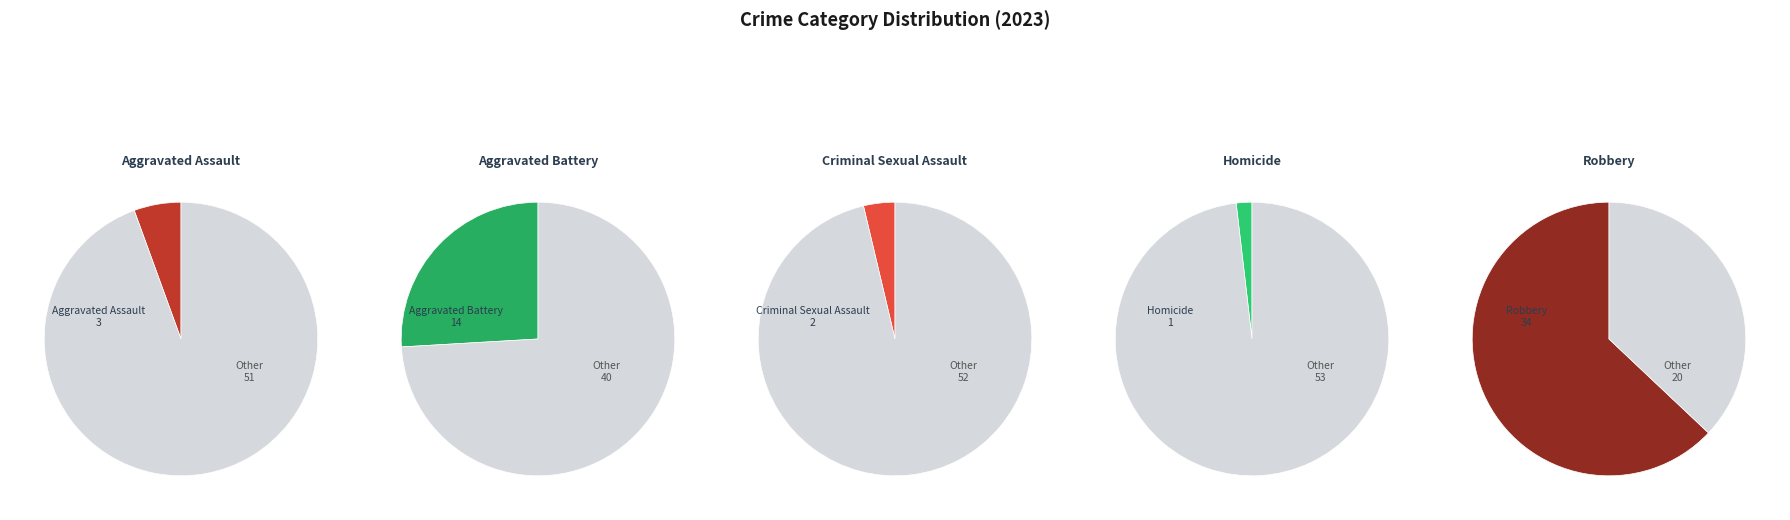

Which category has the biggest portion of the pie?

Robbery